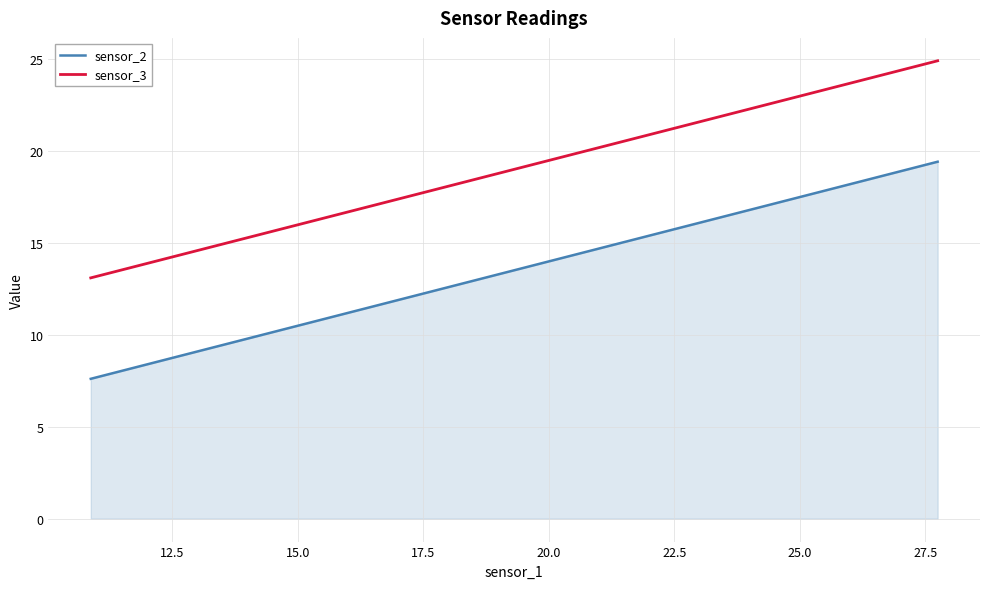

What is the difference between the maximum and minimum values in the sensor_2 series?

11.8